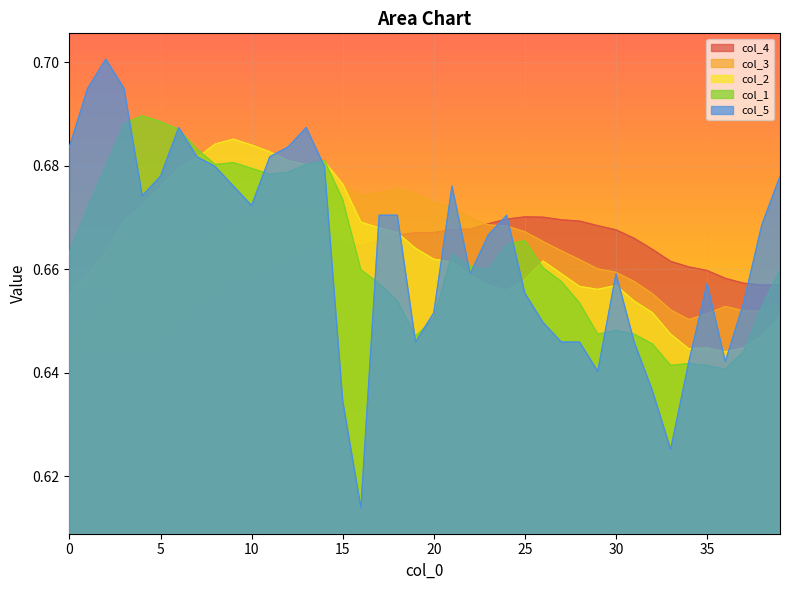

What is the sum of all col_1 values?

26.5